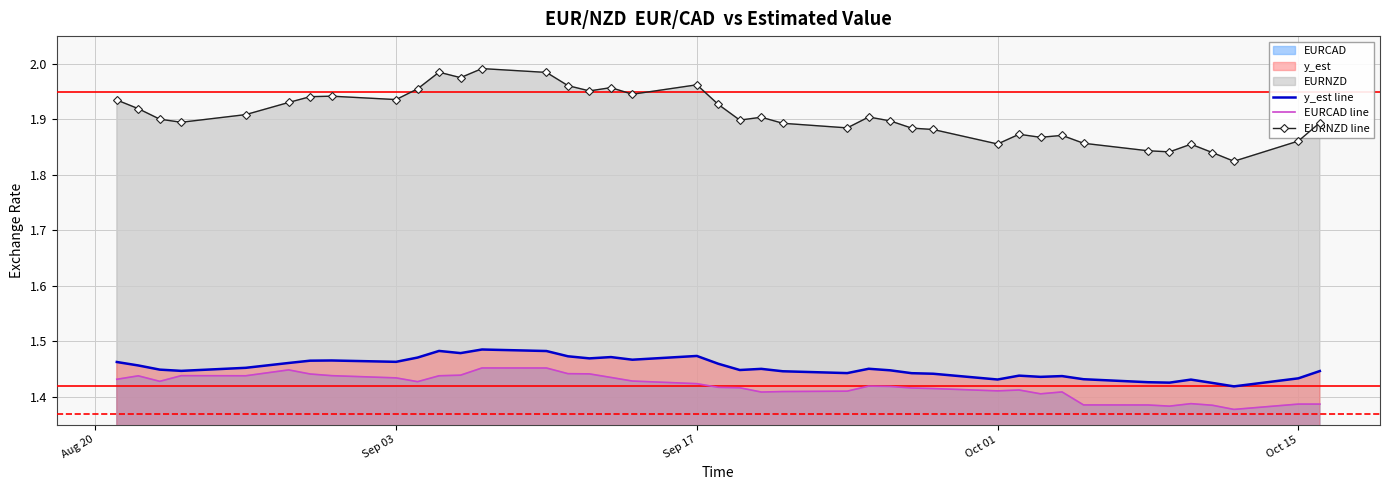

List the series in order of their peak value, highest first.

EURNZD line, y_est line, EURCAD line